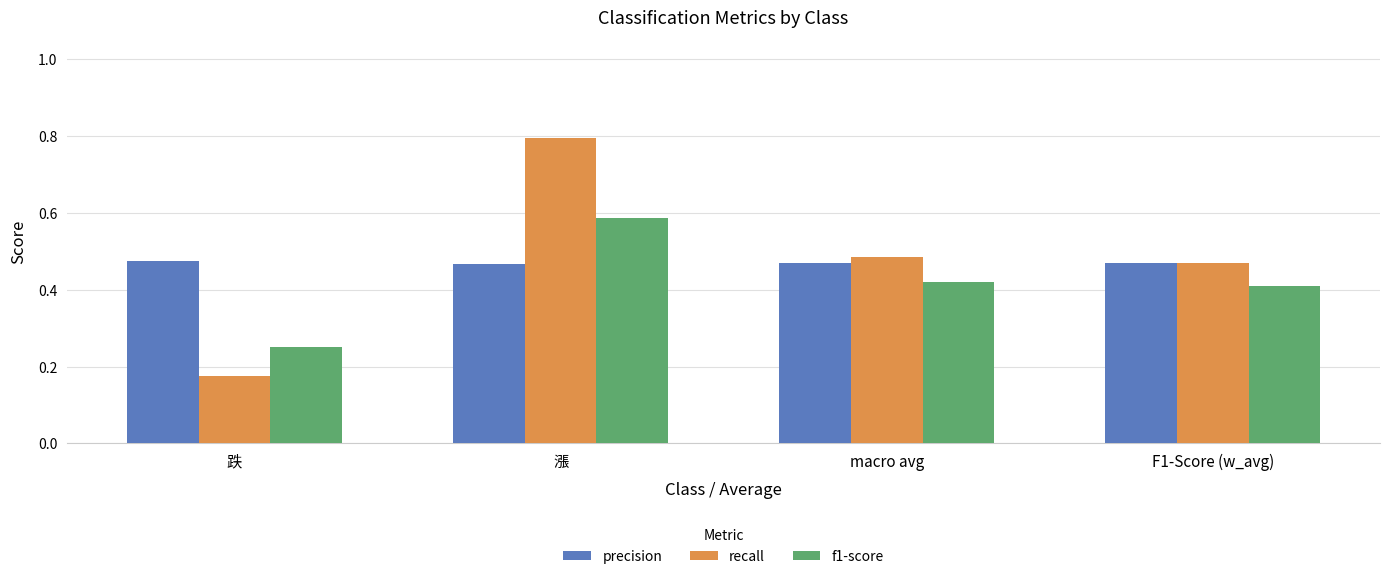

The value of precision at macro avg is 0.7. True or false?

False